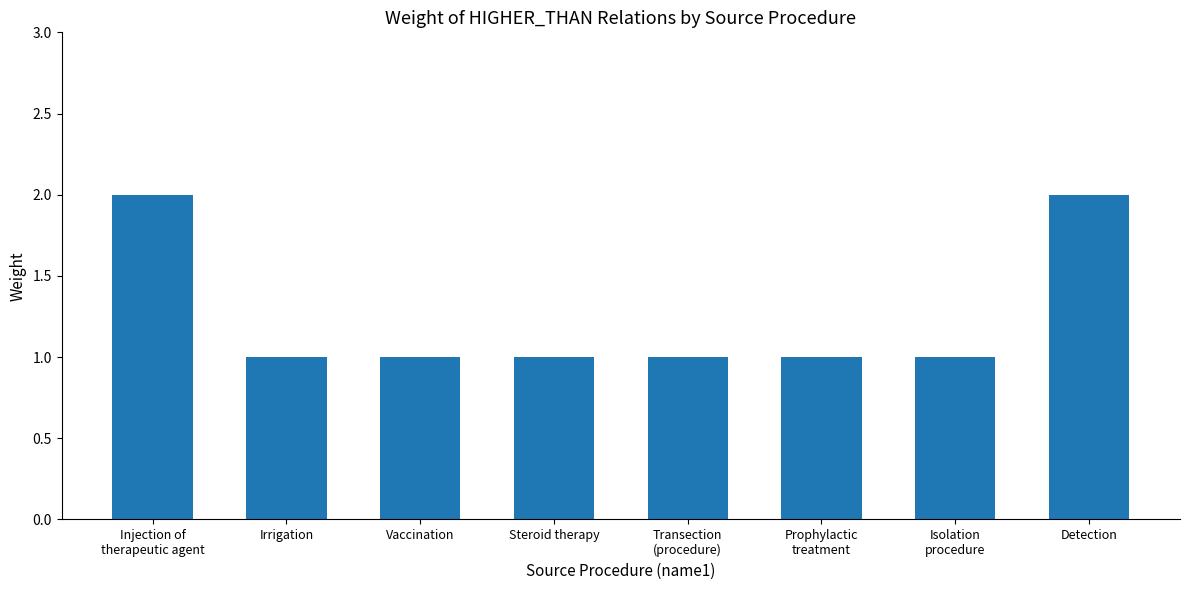

Is it true that the value at Detection is 3?

False